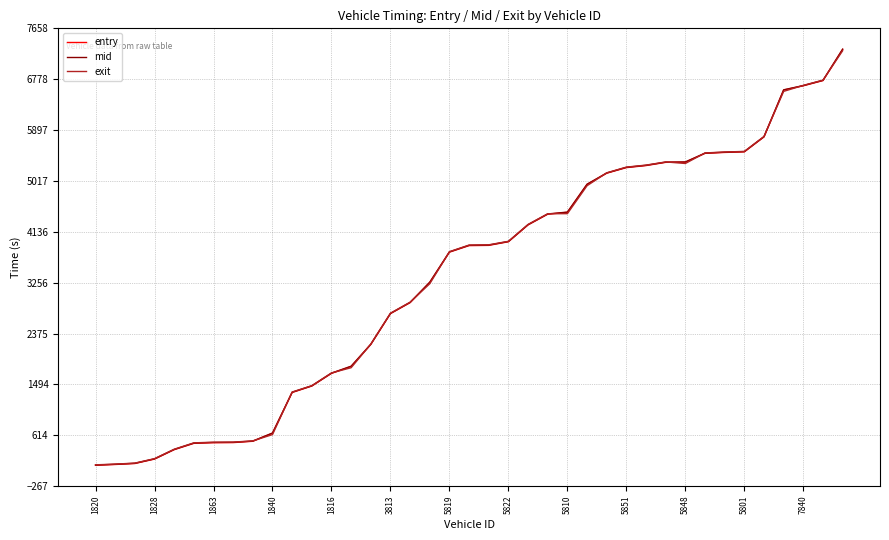

What is the difference between the maximum and second lowest values in the exit series?

7157.1